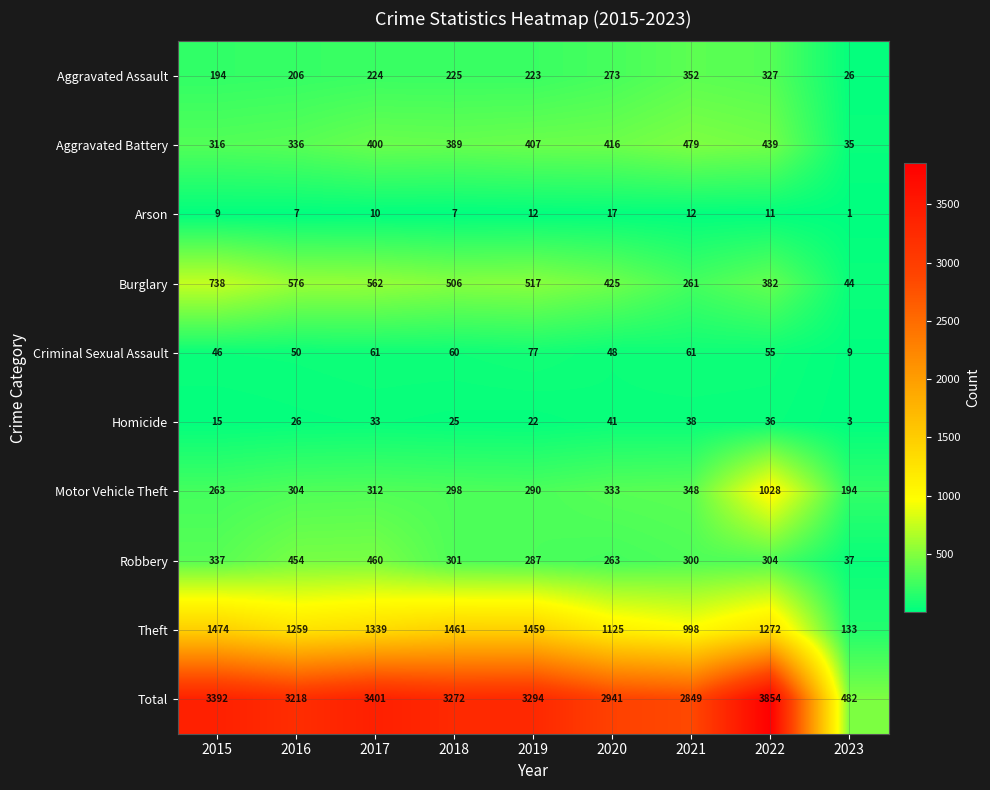

What is the greatest value displayed?

3854